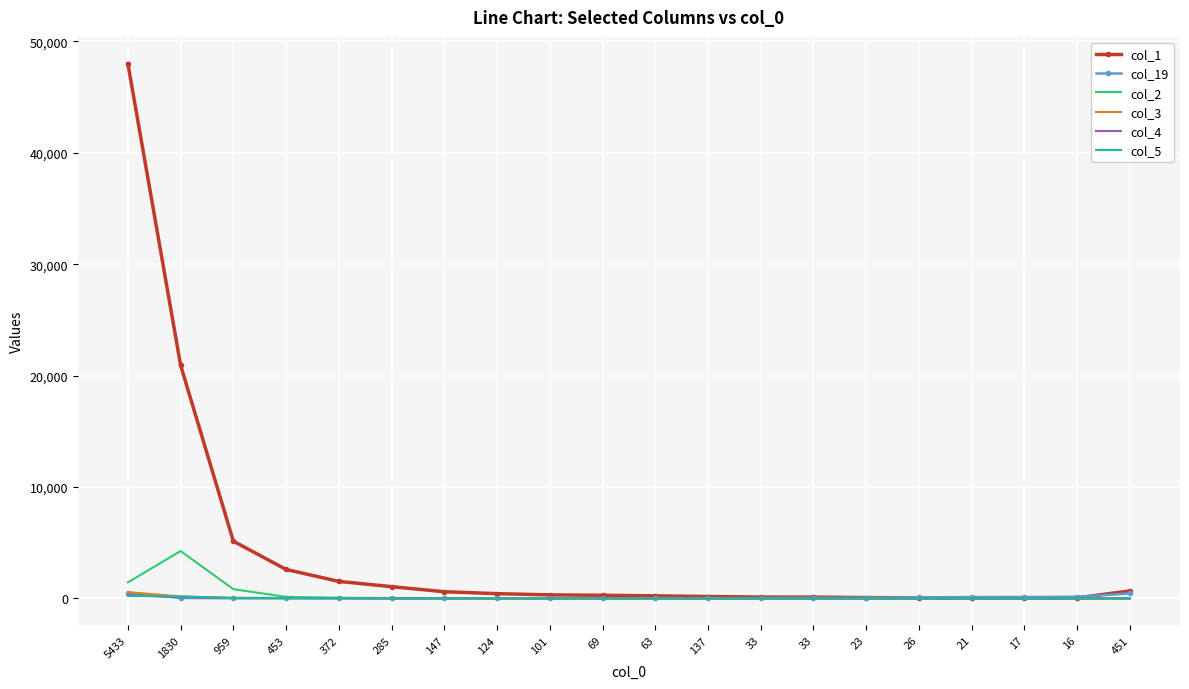

What are all the series names shown in the legend?

col_1, col_19, col_2, col_3, col_4, col_5